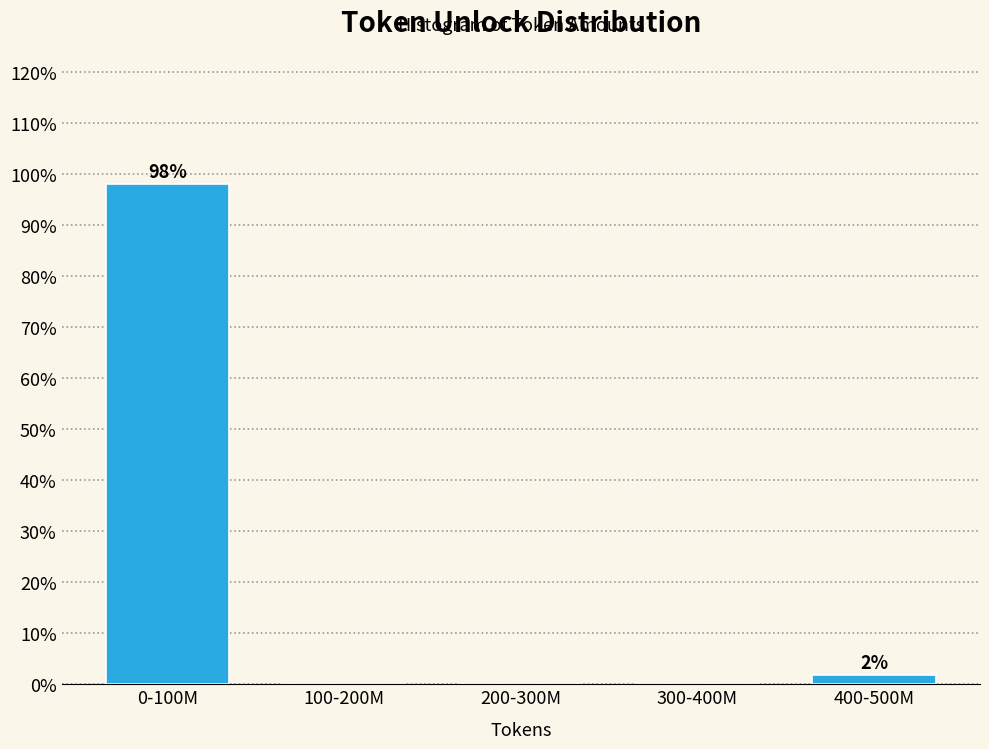

Reading right to left, extract all data points from this chart.

400-500M=1.9	300-400M=0.0	200-300M=0.0	100-200M=0.0	0-100M=98.1